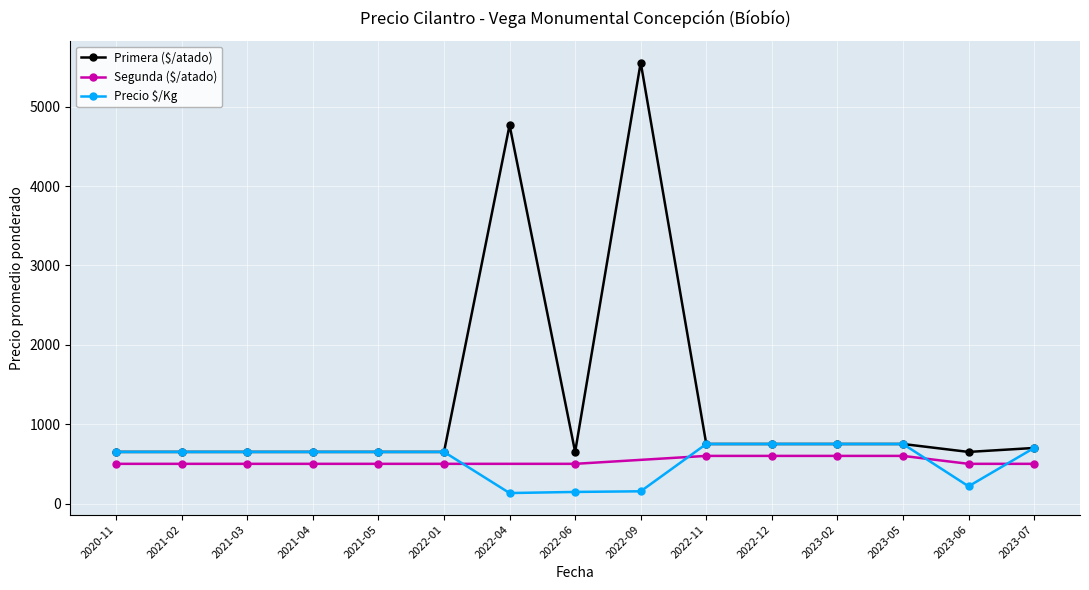

The value of Precio $/Kg at 2021-04 is 1052. True or false?

False